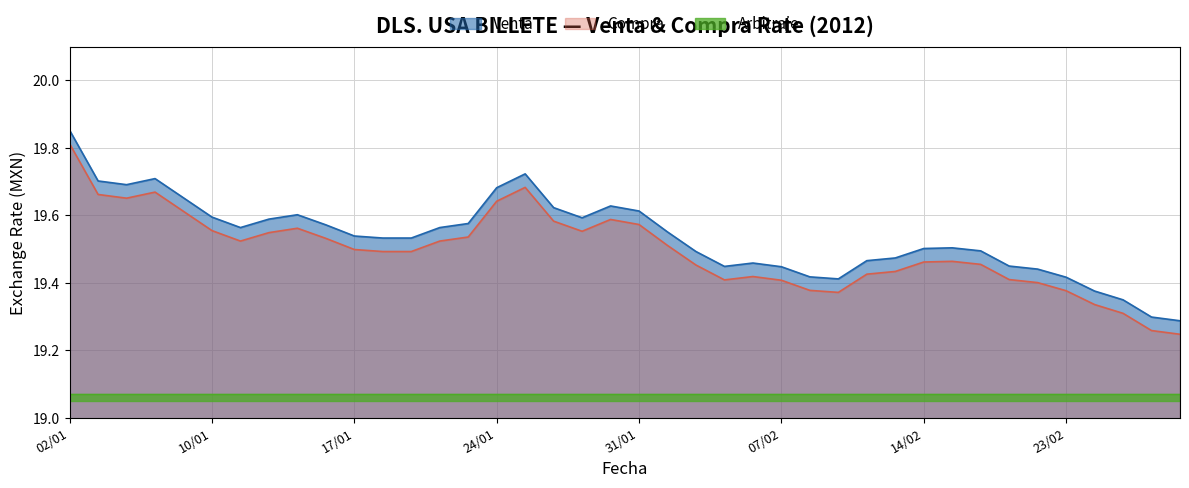

True or false: Venta and Compra intersect in this chart.

False